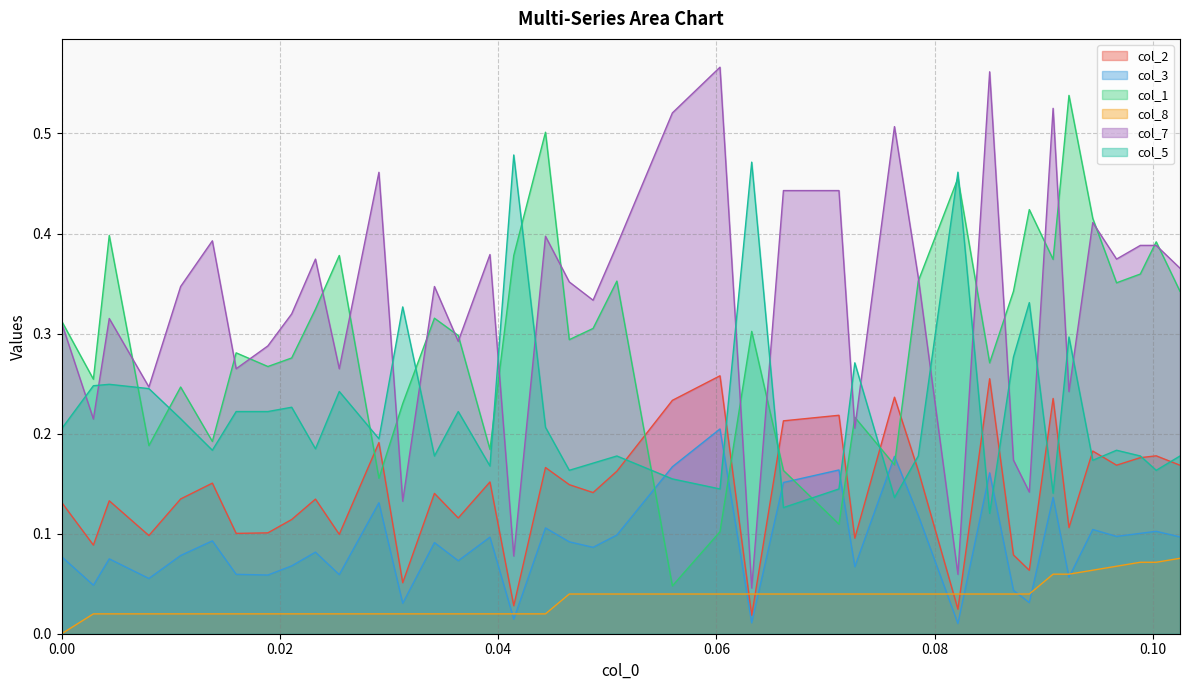

In col_3, how many points are higher than both neighbors (excluding endpoints)?

14